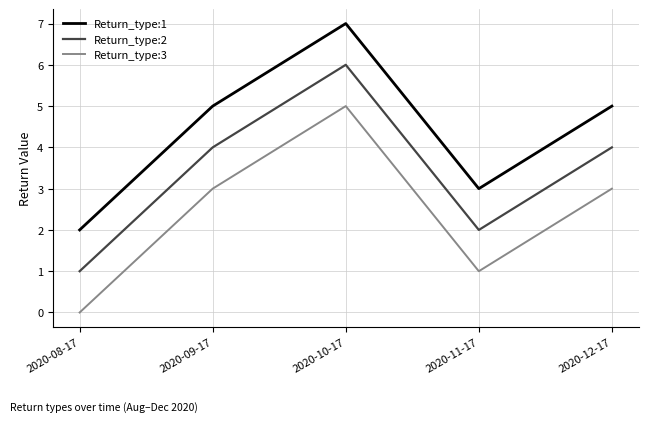

True or false: Return_type:1 and Return_type:3 cross at least once.

False